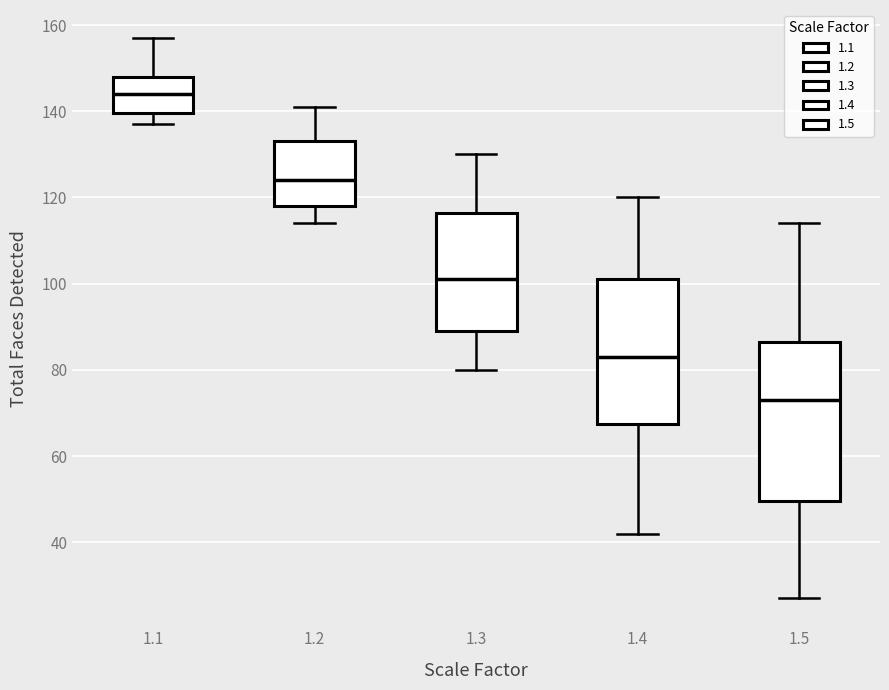

Reading left to right, read every box against the y-axis: the position of its median line, the range the box covers, and the ends of its whiskers. The values are not printed on the chart, so give them approximately, as read against the axis.

1.1: median 144, box 140 to 148, whiskers 138 to 158
1.2: median 124, box 118 to 134, whiskers 114 to 142
1.3: median 102, box 90 to 116, whiskers 80 to 130
1.4: median 84, box 68 to 102, whiskers 42 to 120
1.5: median 74, box 50 to 86, whiskers 28 to 114